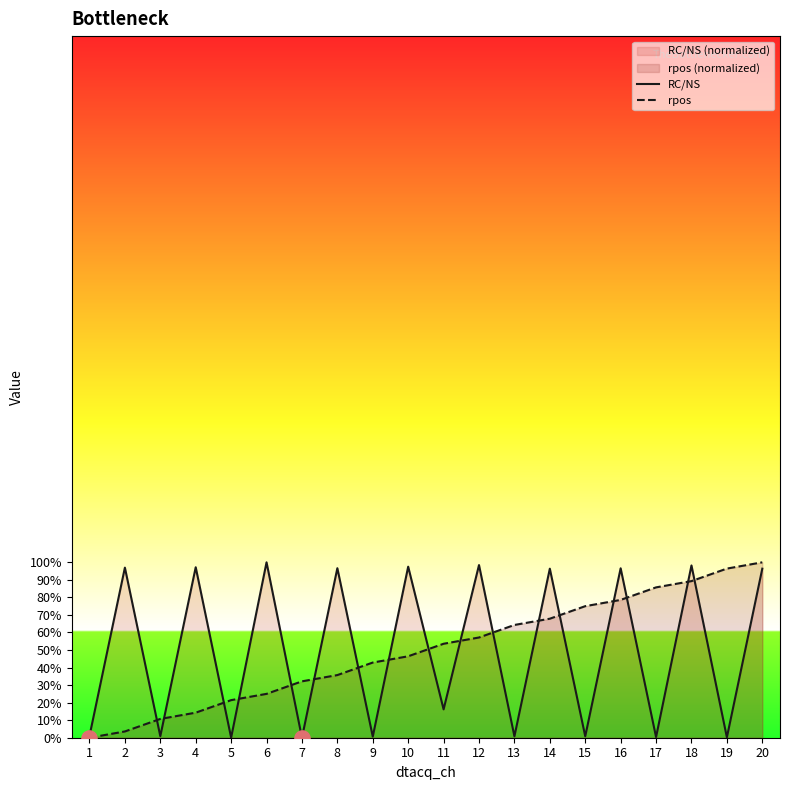

Is the value of rpos at 5 greater than the value of RC/NS at 10?

No